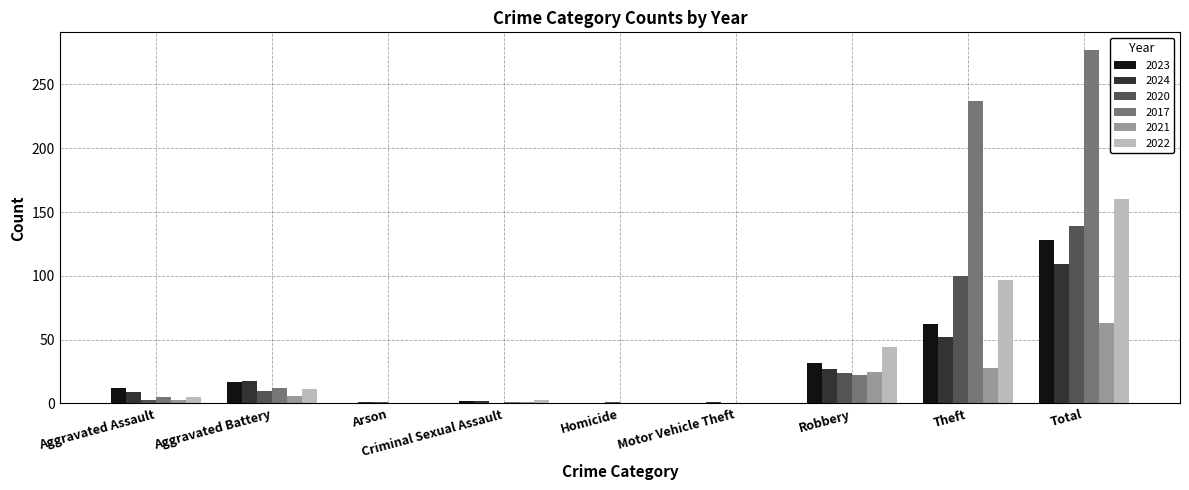

Between Robbery and Total, which series saw the biggest shift?

2017